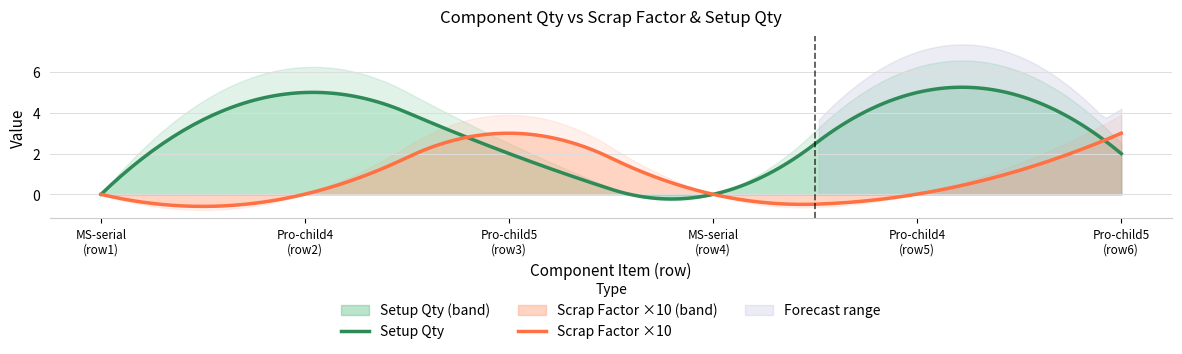

What is the maximum value for Scrap Factor ×10 (band)?

3.0